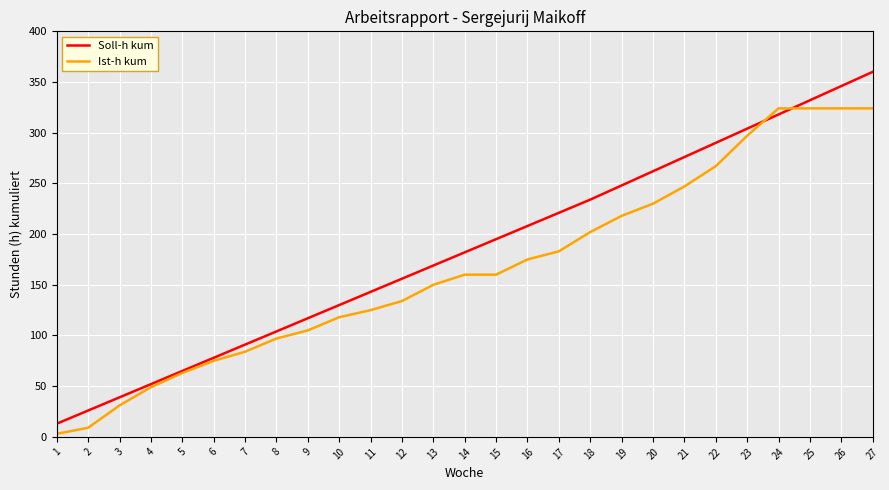

How many distinct data groups are displayed?

2